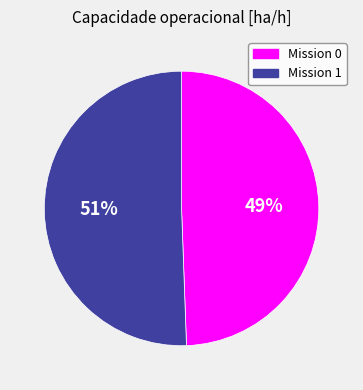

To the nearest percent, what is the combined percentage of Mission 0 and Mission 1?

100%